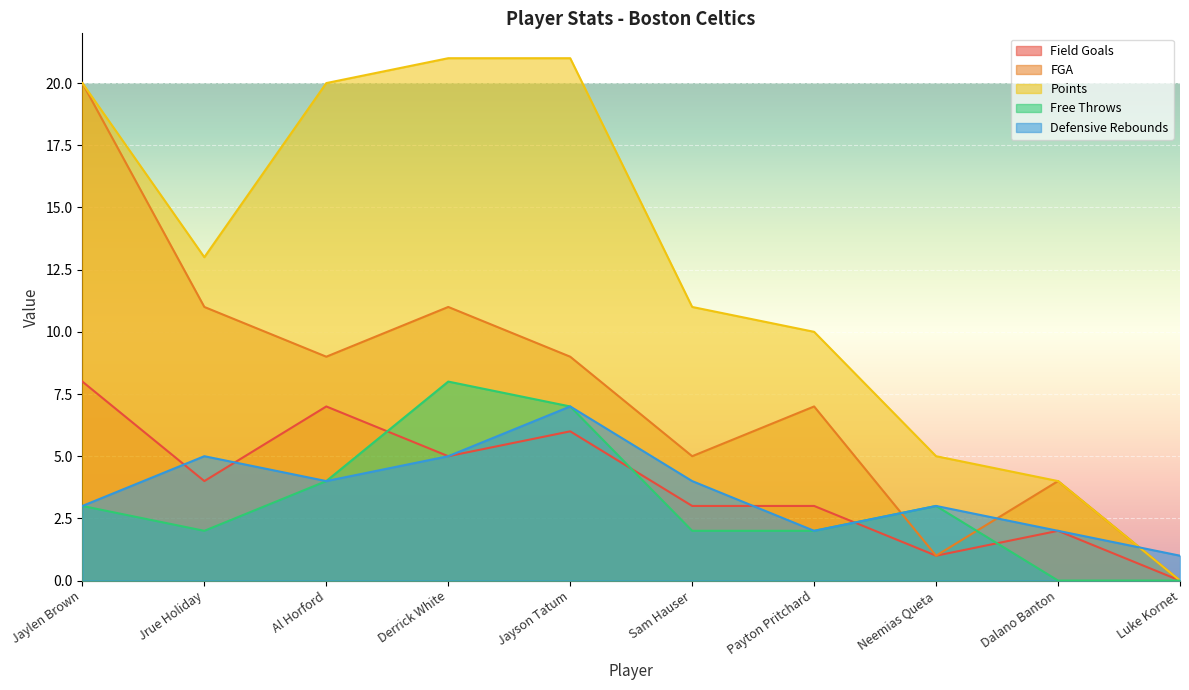

Reading right to left, what are all the values shown in this chart?

Field Goals: Luke Kornet=0	Dalano Banton=2	Neemias Queta=1	Payton Pritchard=3	Sam Hauser=3	Jayson Tatum=6	Derrick White=5	Al Horford=7	Jrue Holiday=4	Jaylen Brown=8
FGA: Luke Kornet=0	Dalano Banton=4	Neemias Queta=1	Payton Pritchard=7	Sam Hauser=5	Jayson Tatum=9	Derrick White=11	Al Horford=9	Jrue Holiday=11	Jaylen Brown=20
Points: Luke Kornet=0	Dalano Banton=4	Neemias Queta=5	Payton Pritchard=10	Sam Hauser=11	Jayson Tatum=21	Derrick White=21	Al Horford=20	Jrue Holiday=13	Jaylen Brown=20
Free Throws: Luke Kornet=0	Dalano Banton=0	Neemias Queta=3	Payton Pritchard=2	Sam Hauser=2	Jayson Tatum=7	Derrick White=8	Al Horford=4	Jrue Holiday=2	Jaylen Brown=3
Defensive Rebounds: Luke Kornet=1	Dalano Banton=2	Neemias Queta=3	Payton Pritchard=2	Sam Hauser=4	Jayson Tatum=7	Derrick White=5	Al Horford=4	Jrue Holiday=5	Jaylen Brown=3